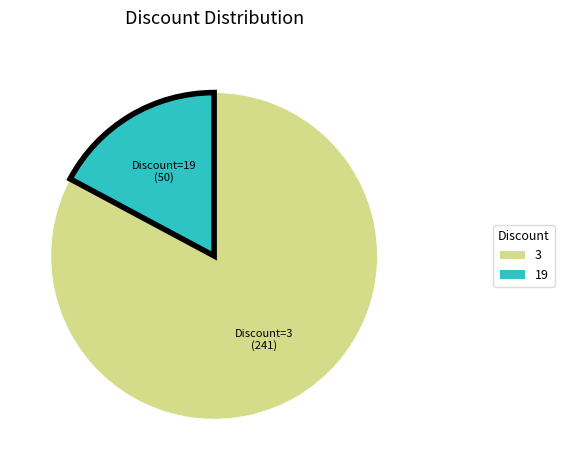

Which slice is the largest?

3